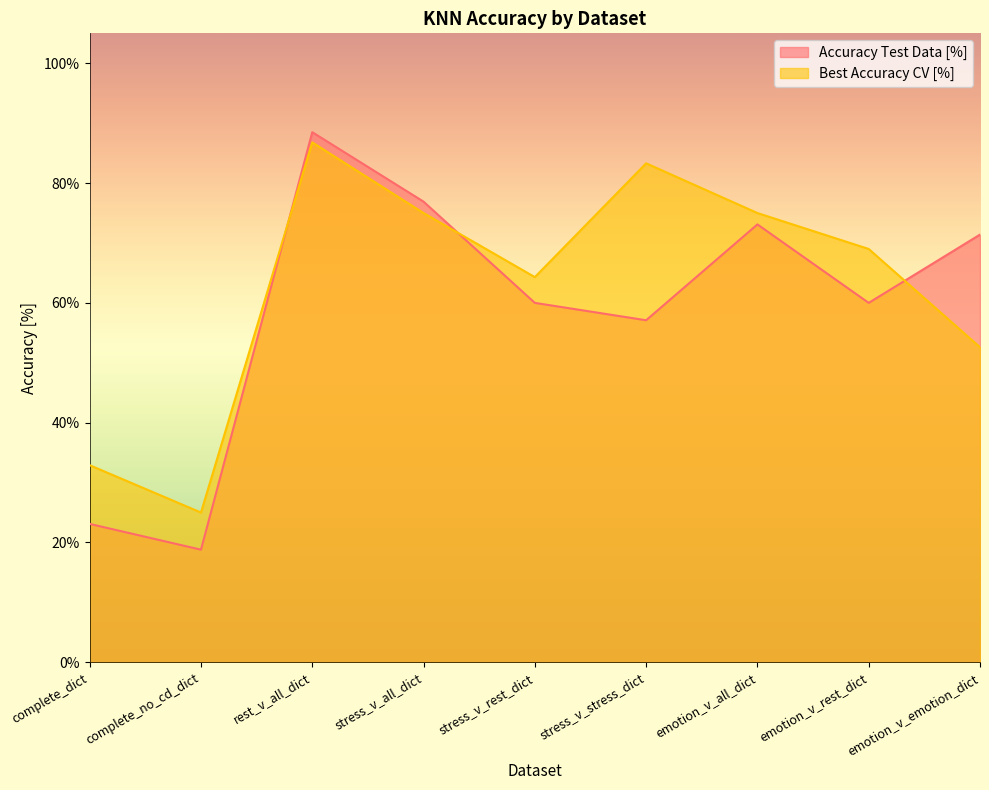

What is the difference between the second highest and second lowest values in the Accuracy Test Data [%] series?

53.8